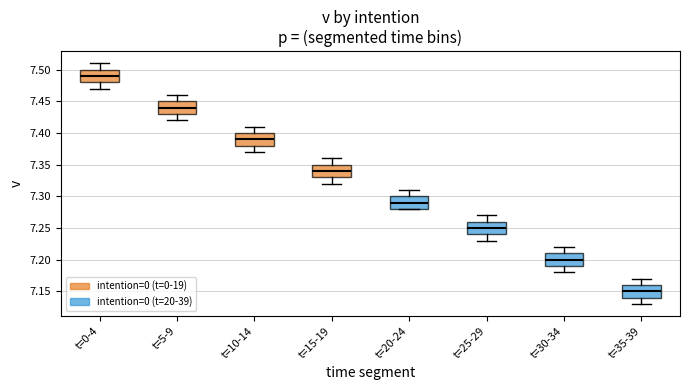

Where is the upper edge of the box for t=25-29 on the y-axis? The values are not printed on the chart, so give them approximately, as read against the axis.

7.26